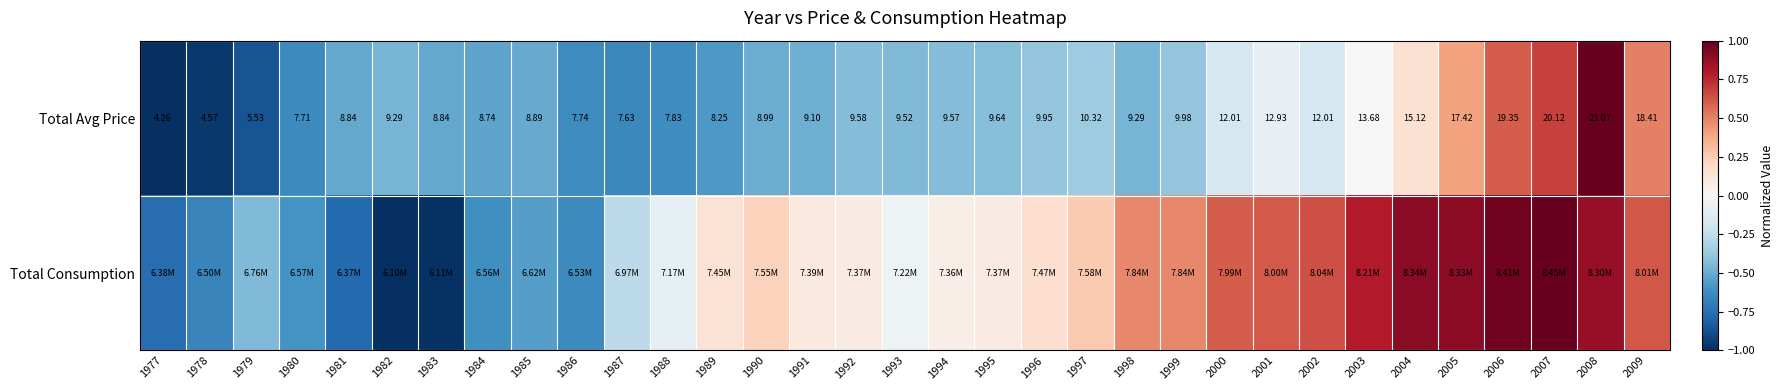

Is it true that Total Consumption equals 0.1 at 1989?

False